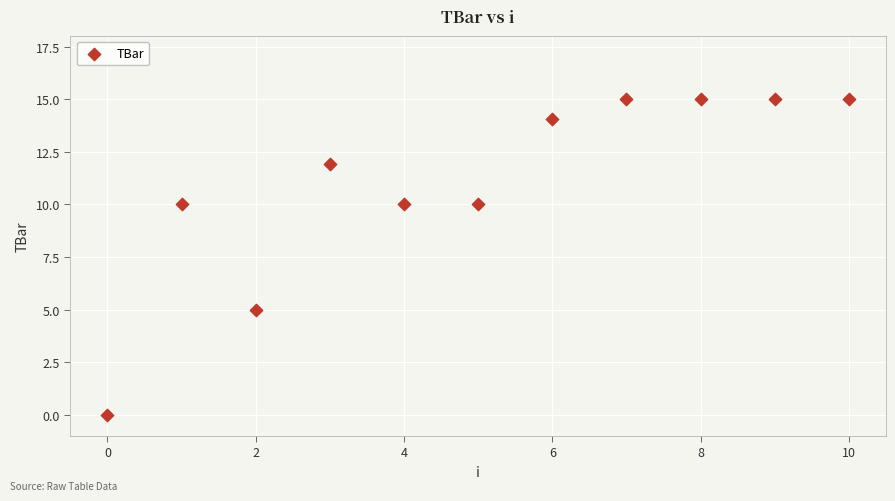

What is the average Y value?

11.0